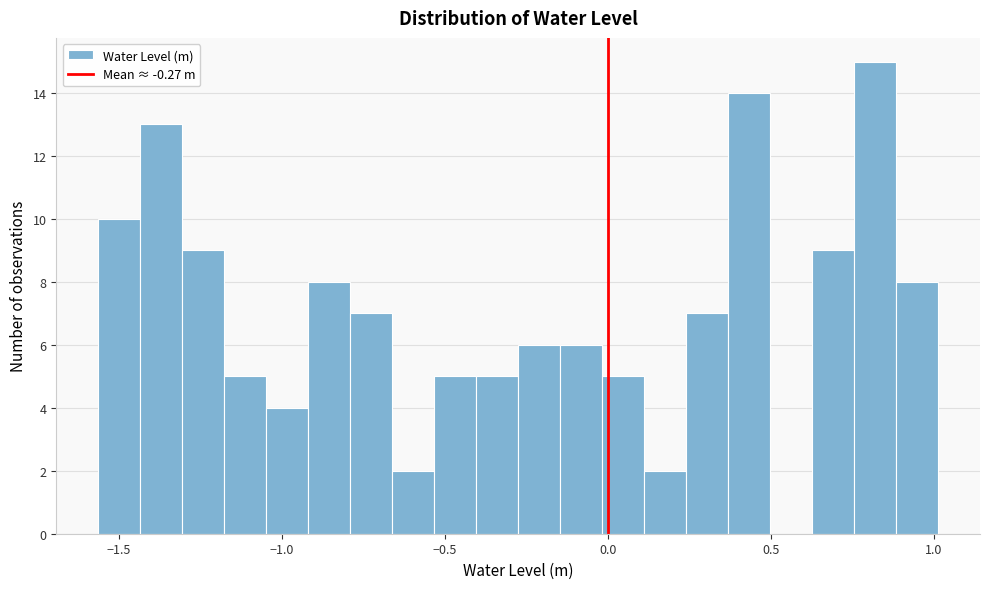

Read against the x-axis, roughly where is the centre of the tallest bar?

0.80